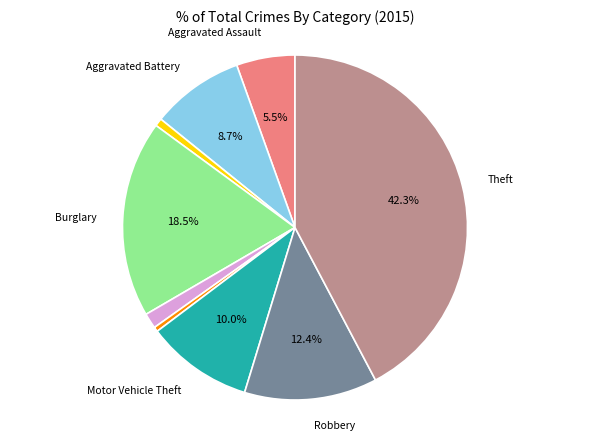

Is there any slice that represents more than half of the pie?

No